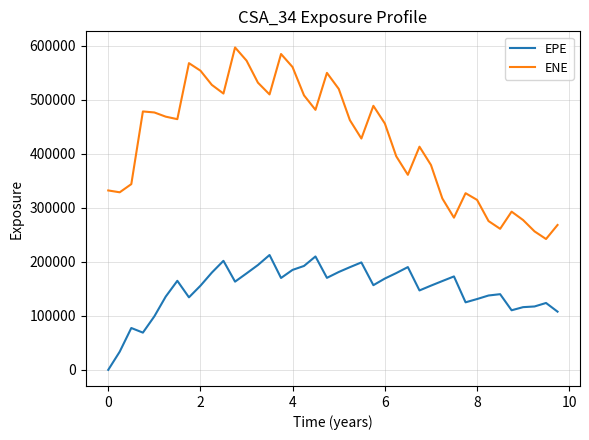

List the series in order of their overall mean, highest first.

ENE, EPE